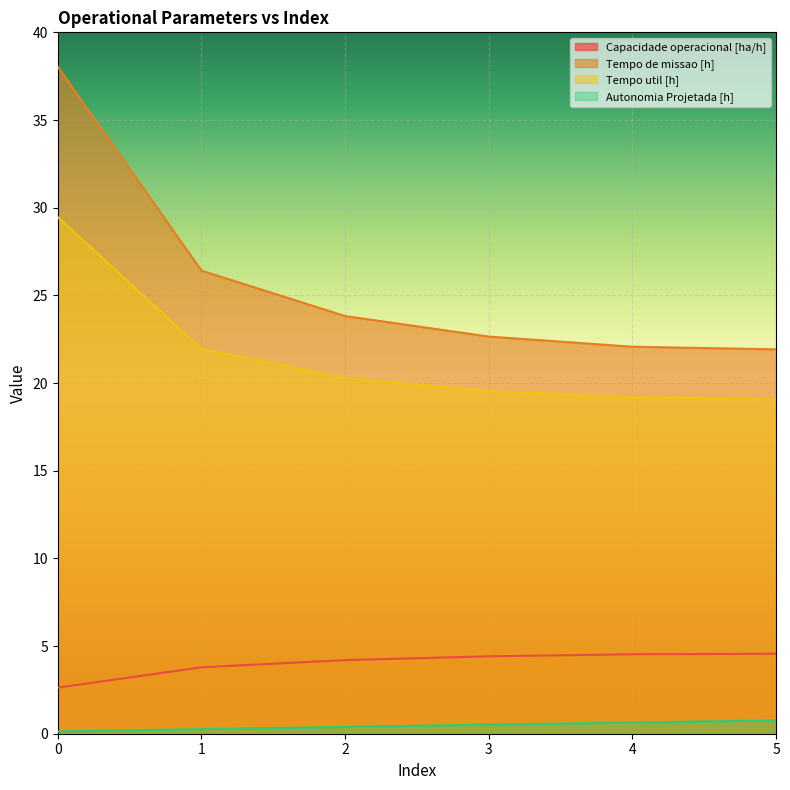

How many lines are shown in the chart?

4